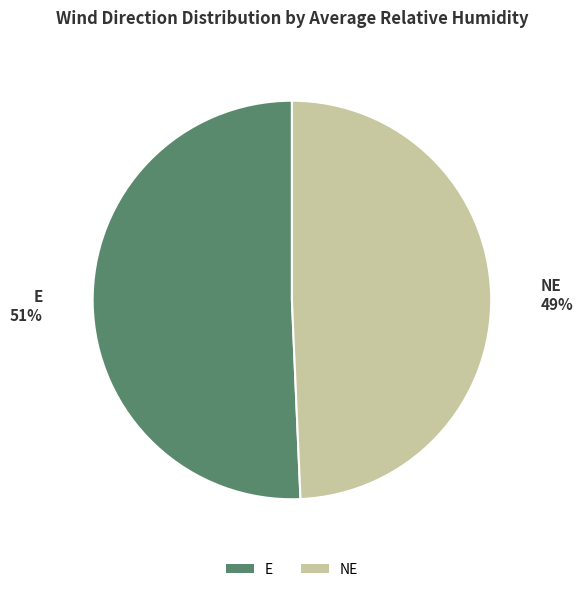

How many segments does this pie chart have?

2